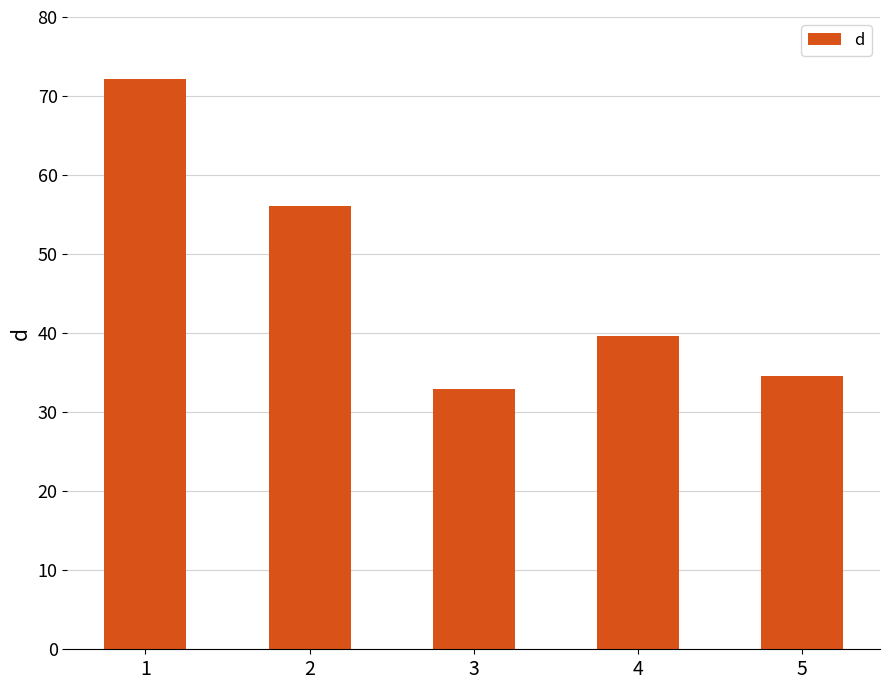

What is the value of the 2nd bar from the left?

56.0